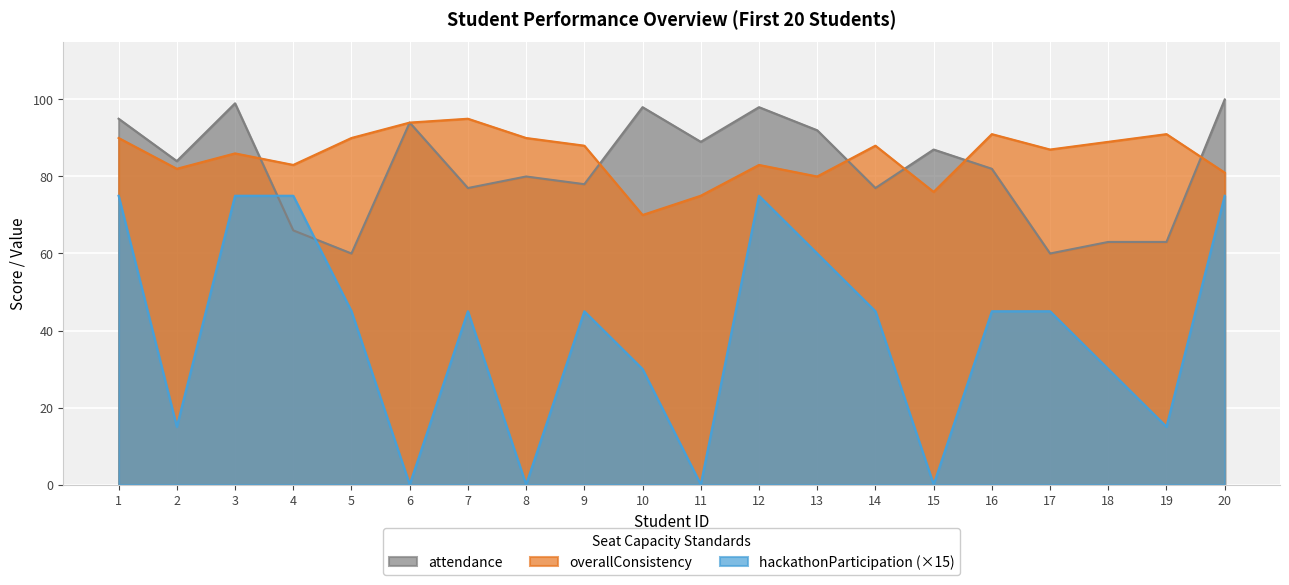

Reading right to left, list all the values displayed in this chart.

attendance: 20=100	19=63	18=63	17=60	16=82	15=87	14=77	13=92	12=98	11=89	10=98	9=78	8=80	7=77	6=94	5=60	4=66	3=99	2=84	1=95
overallConsistency: 20=81	19=91	18=89	17=87	16=91	15=76	14=88	13=80	12=83	11=75	10=70	9=88	8=90	7=95	6=94	5=90	4=83	3=86	2=82	1=90
hackathonParticipation: 20=75	19=15	18=30	17=45	16=45	15=0	14=45	13=60	12=75	11=0	10=30	9=45	8=0	7=45	6=0	5=45	4=75	3=75	2=15	1=75